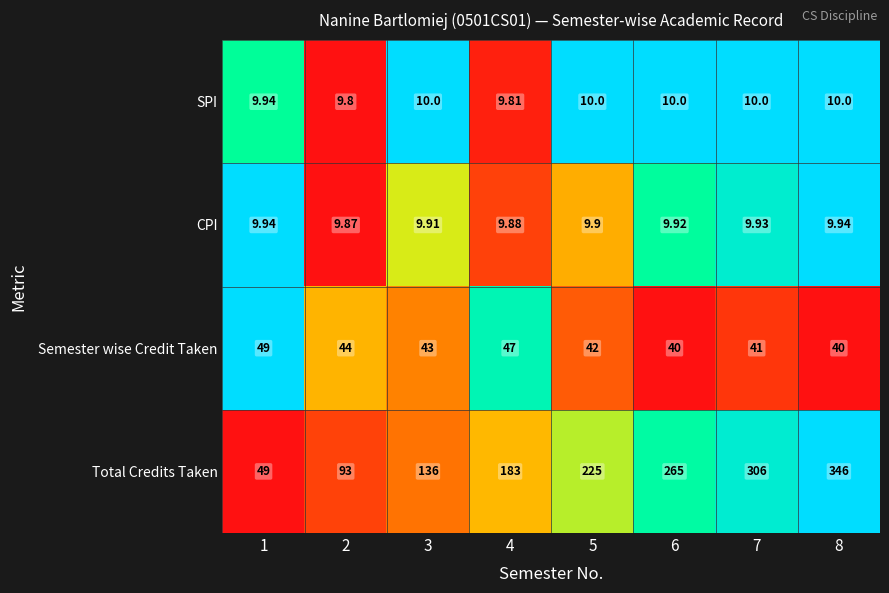

List the series in order of their peak value, highest first.

Total Credits Taken, Semester wise Credit Taken, SPI, CPI